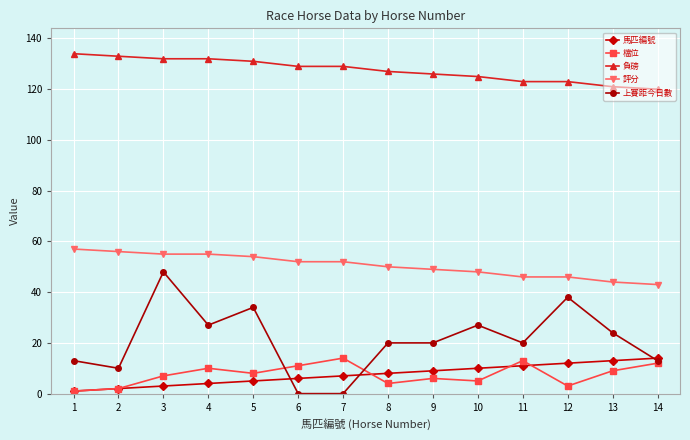

Is the value of 上賽距今日數 at 3 greater than the value of 馬匹編號 at 12?

Yes